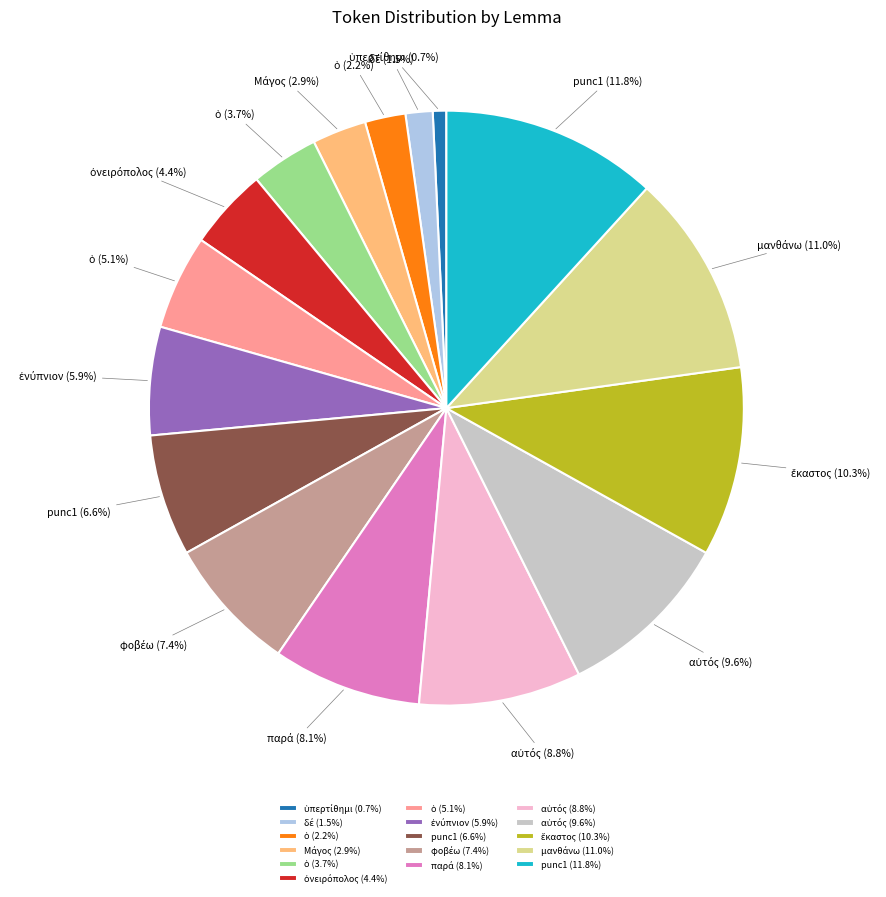

Which slice is the largest?

punc1 (11.8%)